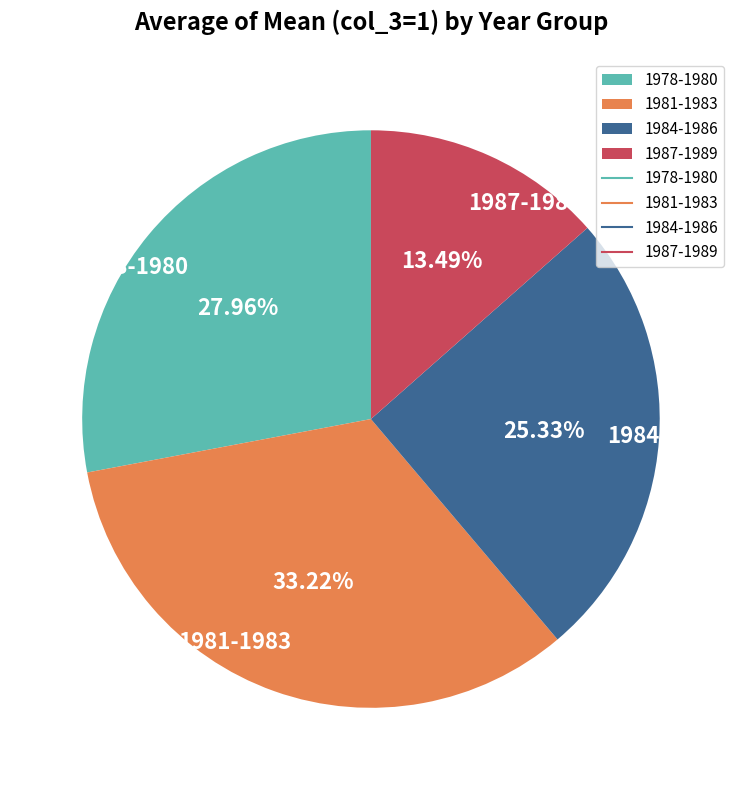

Does 1987-1989 account for over 50% of the chart?

No